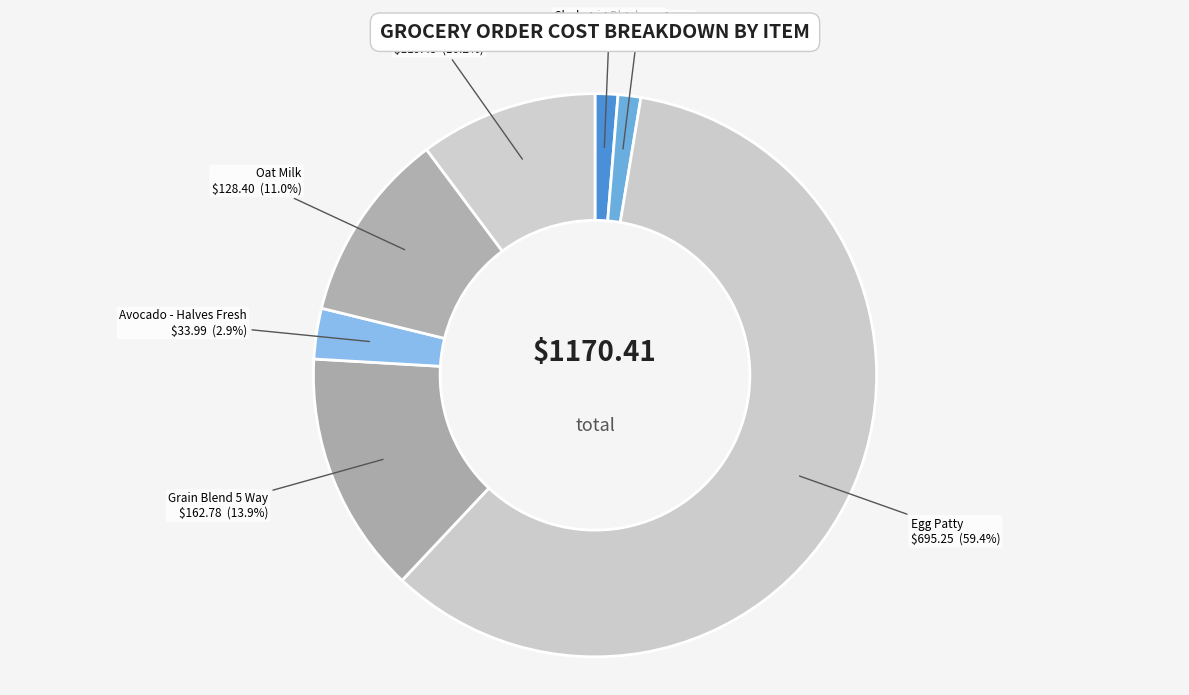

How many segments does this pie chart have?

7